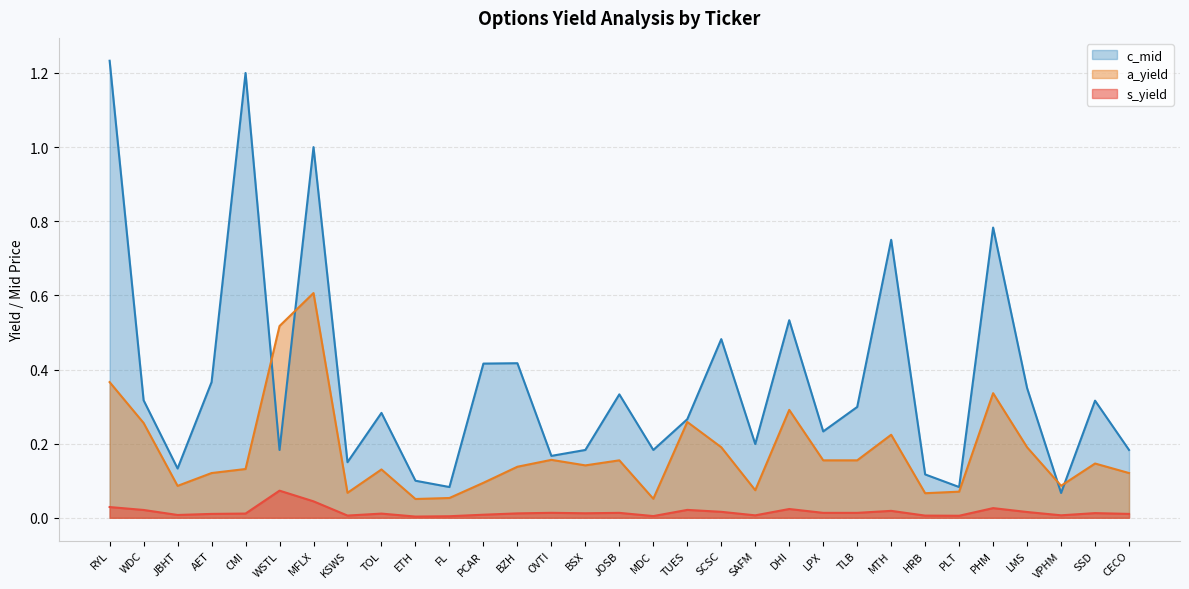

After their last crossing, which series has the higher values: a_yield or c_mid?

c_mid